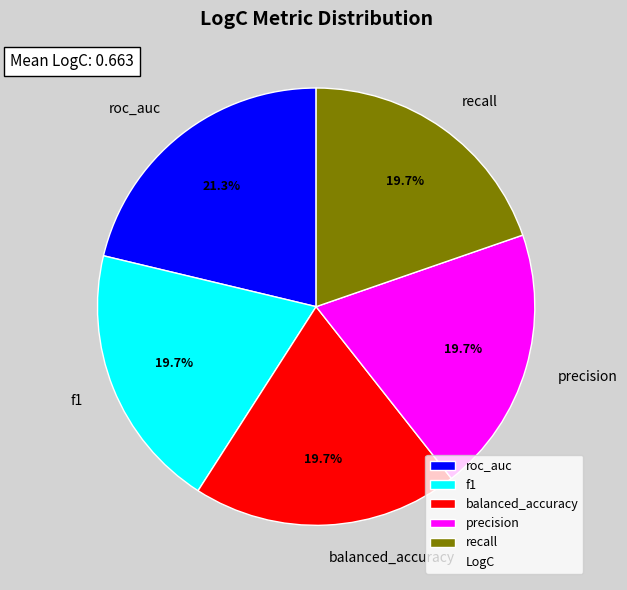

To the nearest percent, what is the average slice percentage?

20%